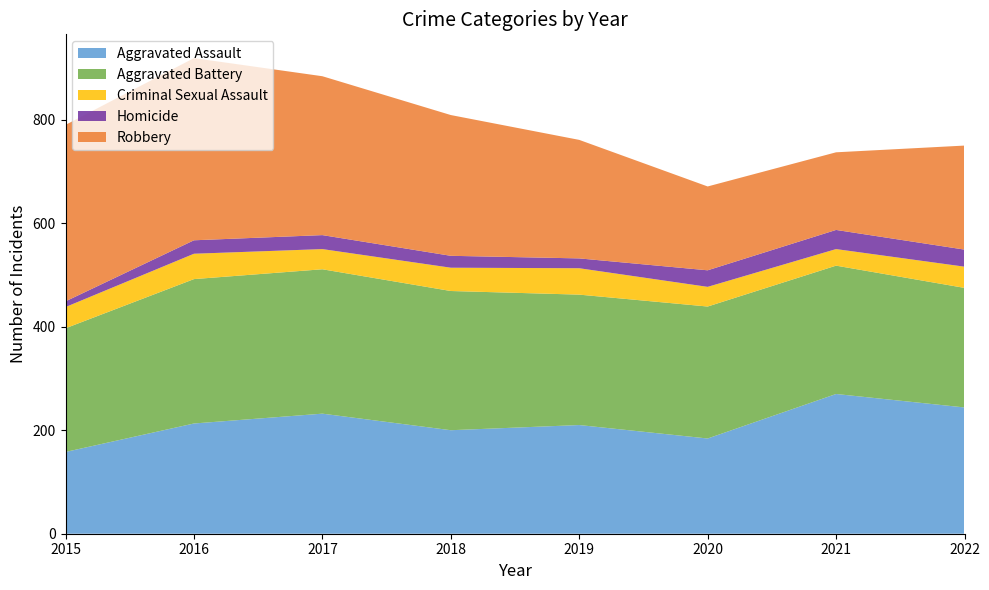

Reading left to right, list all the values displayed in this chart.

Aggravated Assault: 158	213	232	200	210	184	270	244
Aggravated Battery: 239	279	279	269	252	255	248	231
Criminal Sexual Assault: 41	49	39	45	51	38	32	41
Homicide: 11	26	27	23	19	32	37	33
Robbery: 341	352	307	272	229	162	150	201